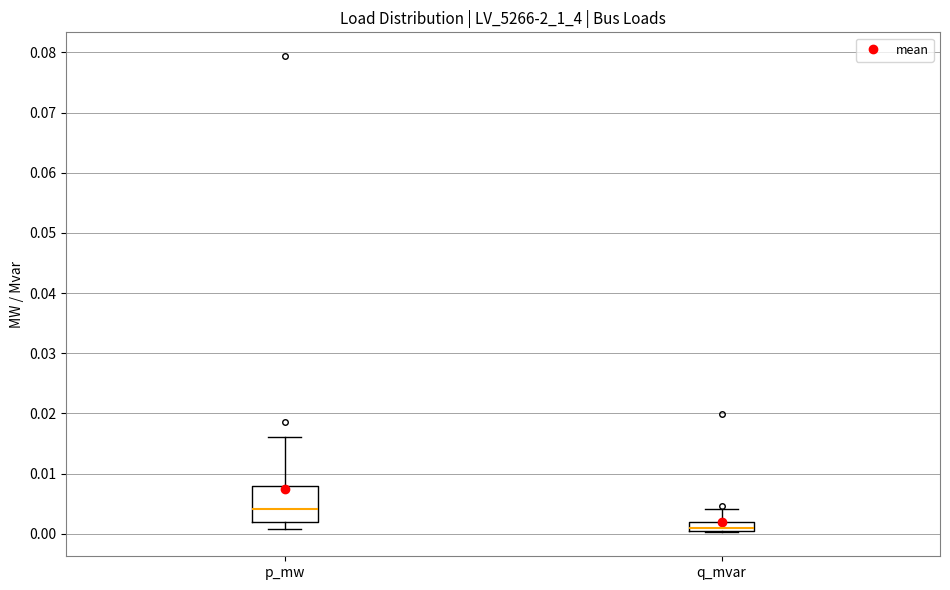

Where does the upper whisker of the box for q_mvar end on the y-axis? The values are not printed on the chart, so give them approximately, as read against the axis.

0.004